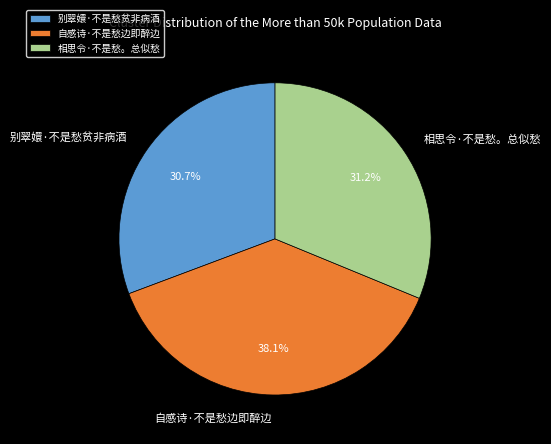

What portion of the pie excludes 别翠嬛·不是愁贫非病酒?

69.3%